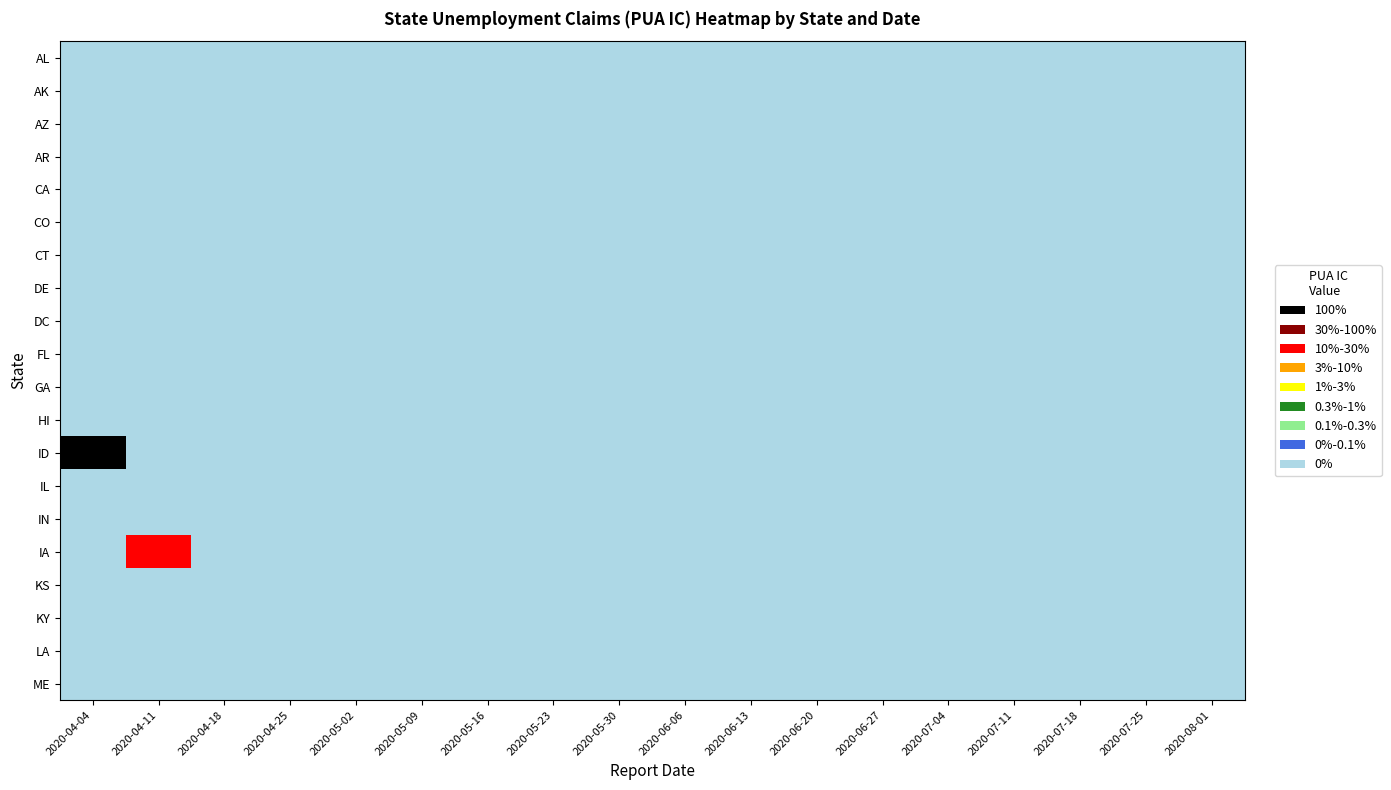

Rank the series by their maximum value, from lowest to highest.

AL, AK, AZ, AR, CA, CO, CT, DE, DC, FL, GA, HI, IL, IN, KS, KY, LA, ME, IA, ID